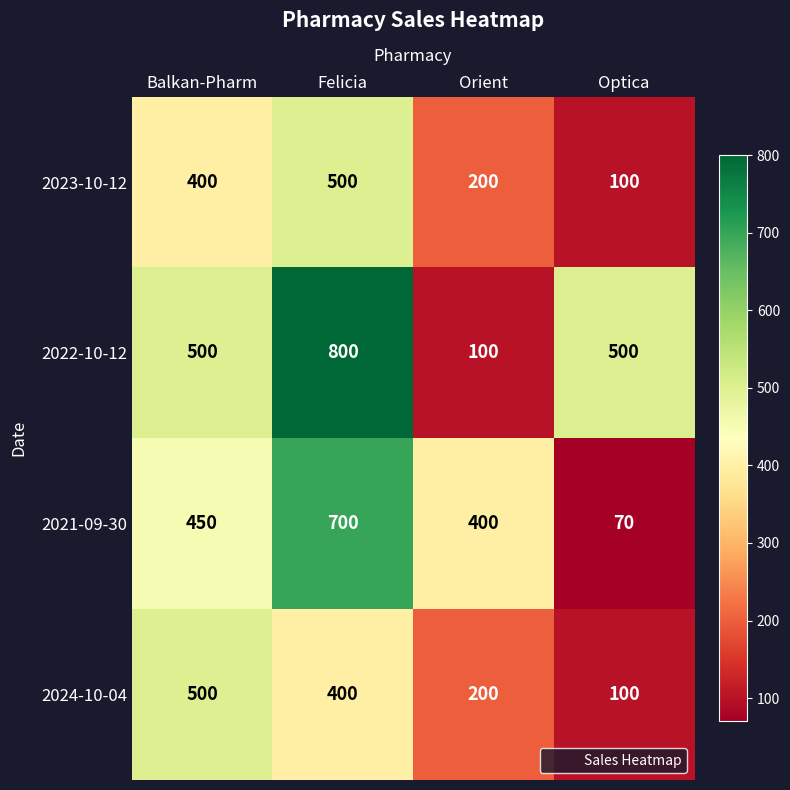

Rank the categories by 2021-09-30 value from lowest to highest.

Optica, Orient, Balkan-Pharm, Felicia